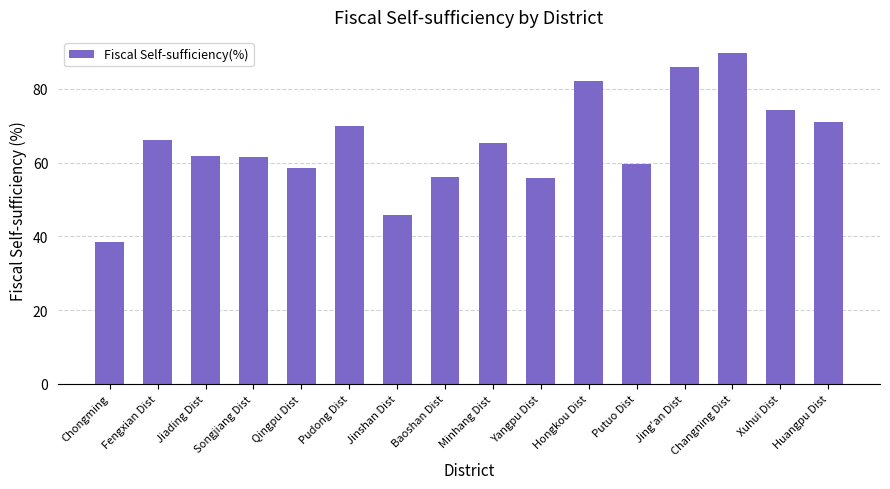

True or false: the data shows 20.6 at Chongming.

False